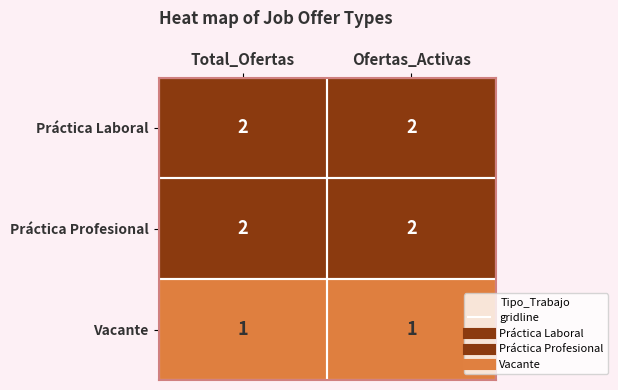

What is the sum of all Práctica Laboral values?

4